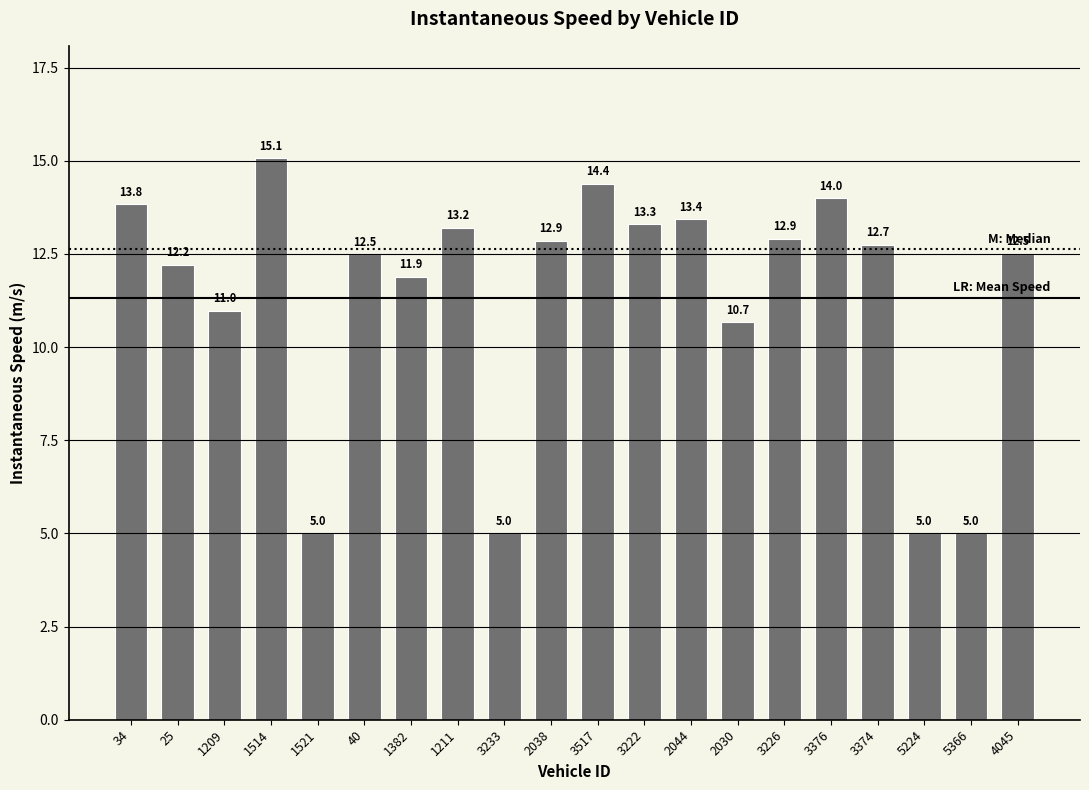

What is the change in value from 34 to 1211?

-0.6